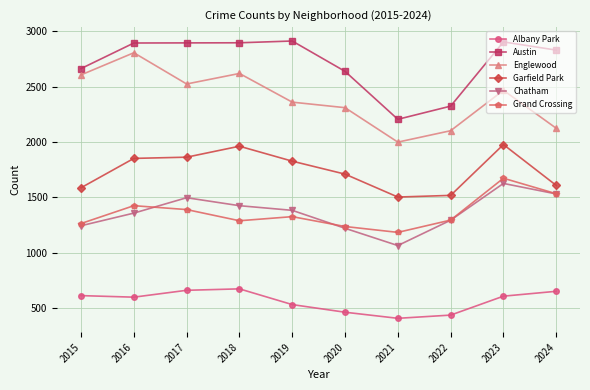

What is the value of the Chatham point at the 8th from the left?

1295